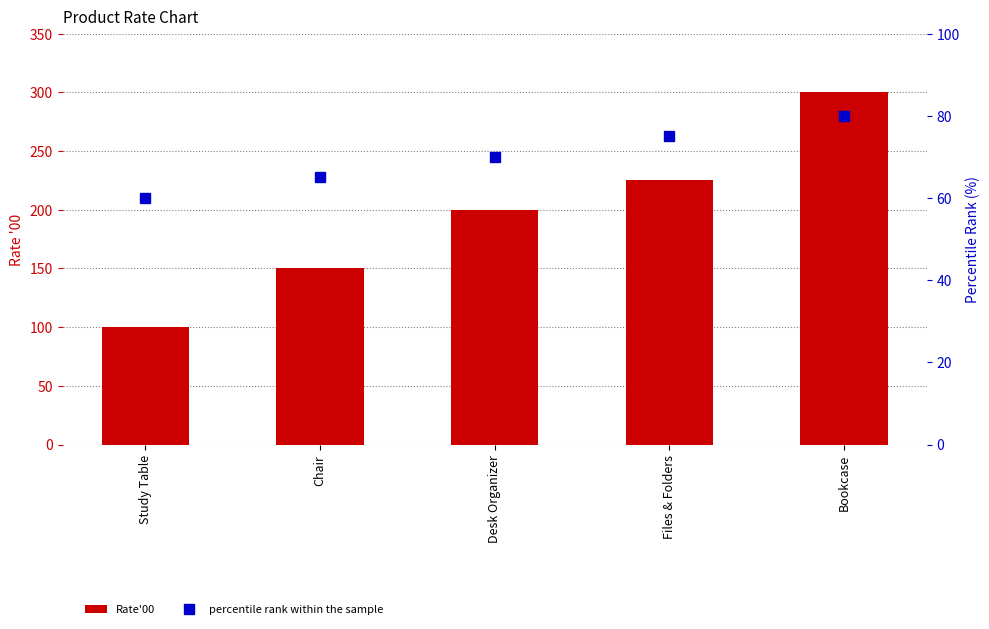

At Bookcase, list the series in order from smallest to largest.

percentile rank within the sample, Rate'00